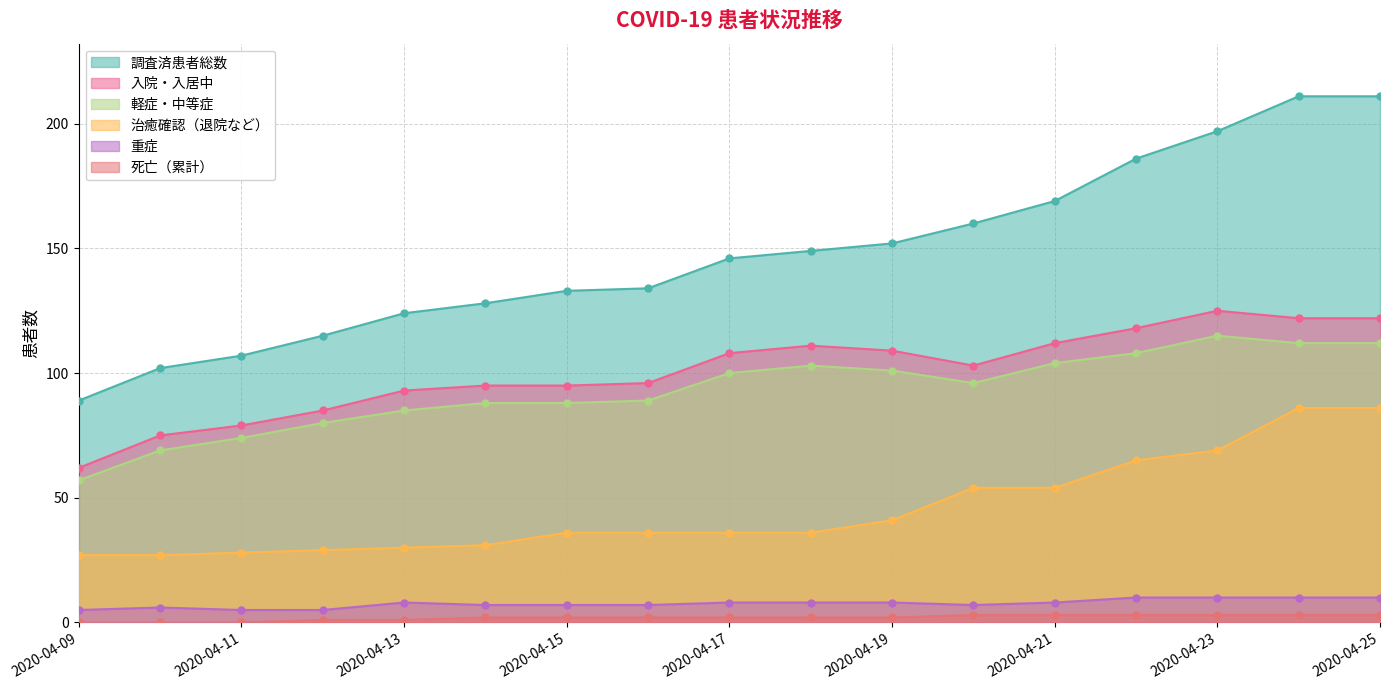

Between 2020-04-13 and 2020-04-25, which series saw the biggest shift?

調査済患者総数